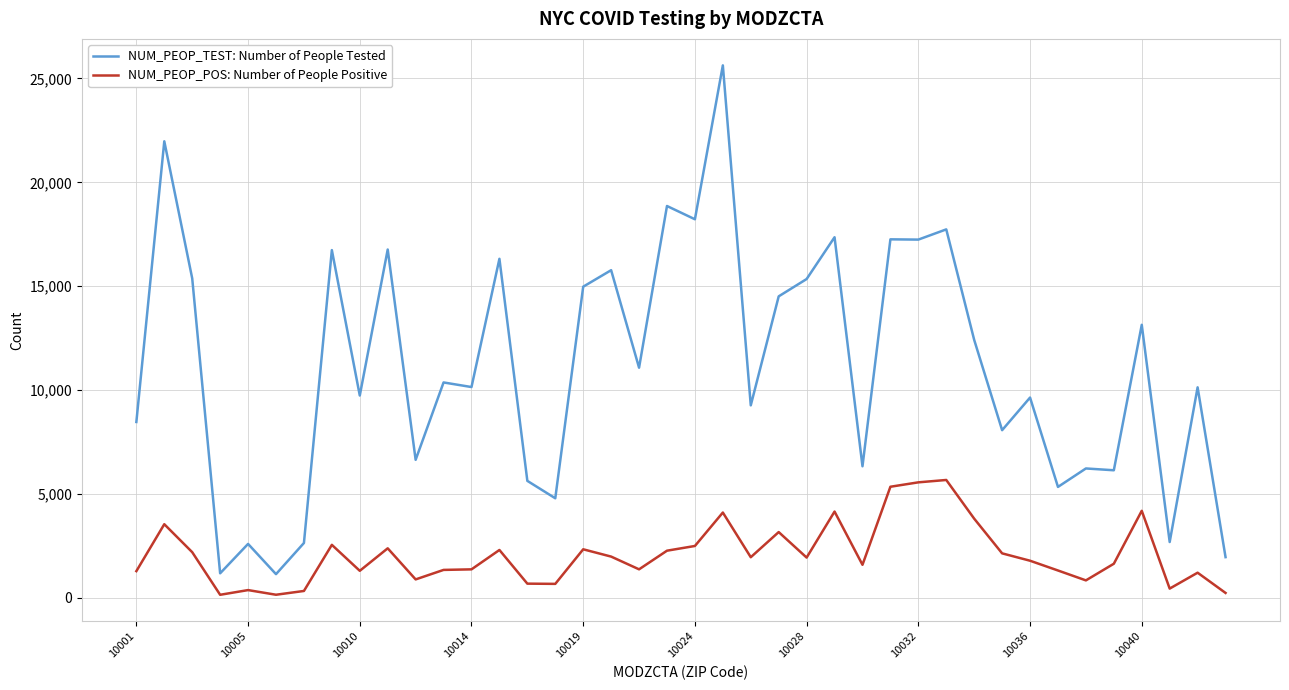

List the series in order of their overall mean, highest first.

NUM_PEOP_TEST: Number of People Tested, NUM_PEOP_POS: Number of People Positive